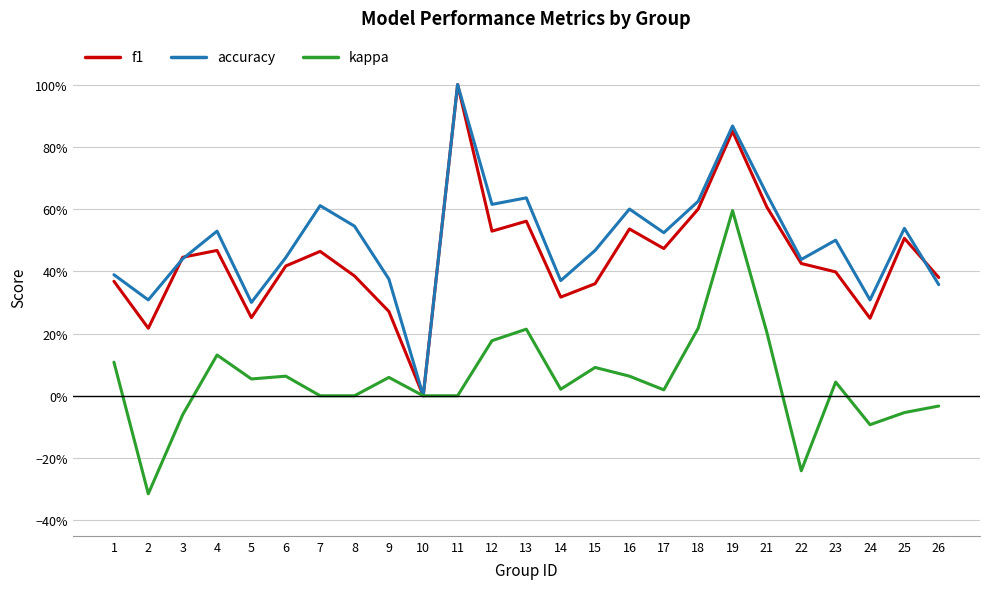

Is this an area chart (filled region under the line)?

No